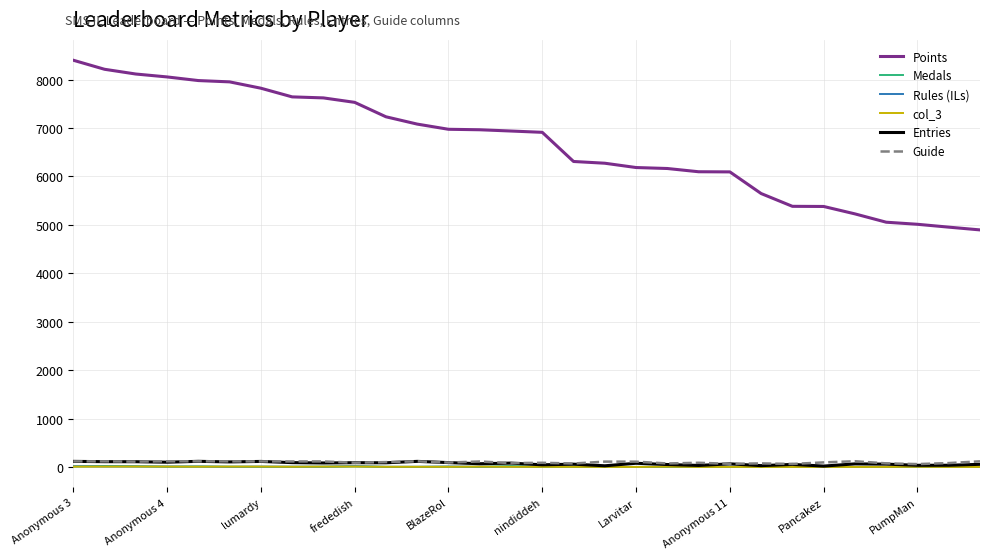

True or false: Guide and Points intersect in this chart.

False